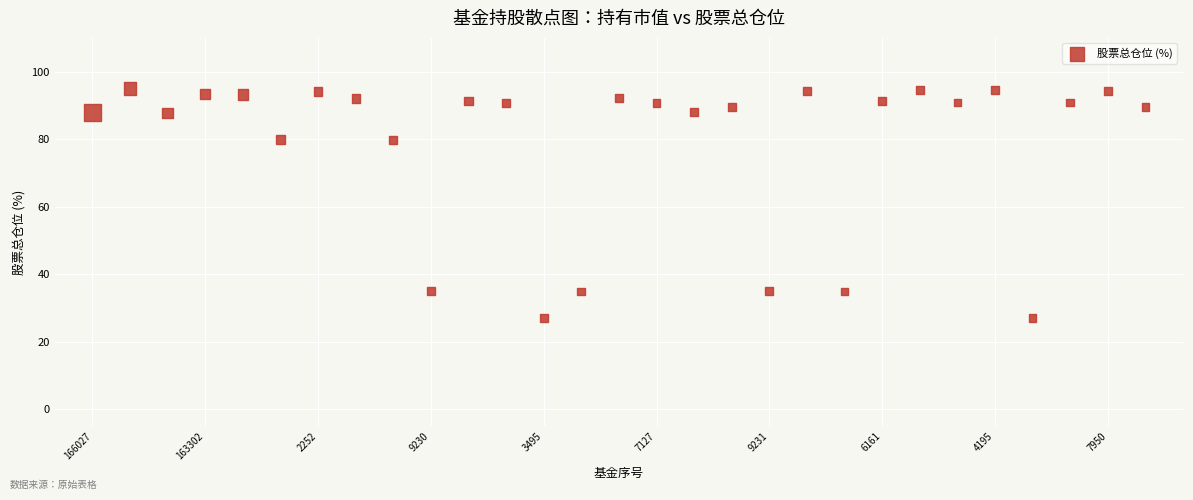

What is the range of Y values (max minus min)?

68.2